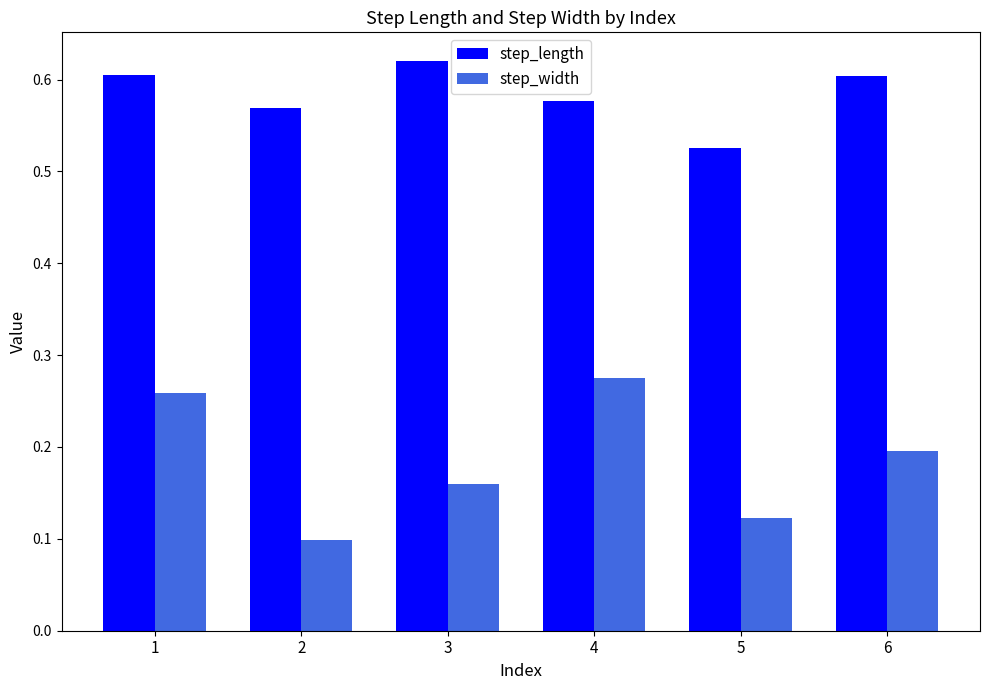

What is the sum of the step_width values at 2 and 1?

0.4